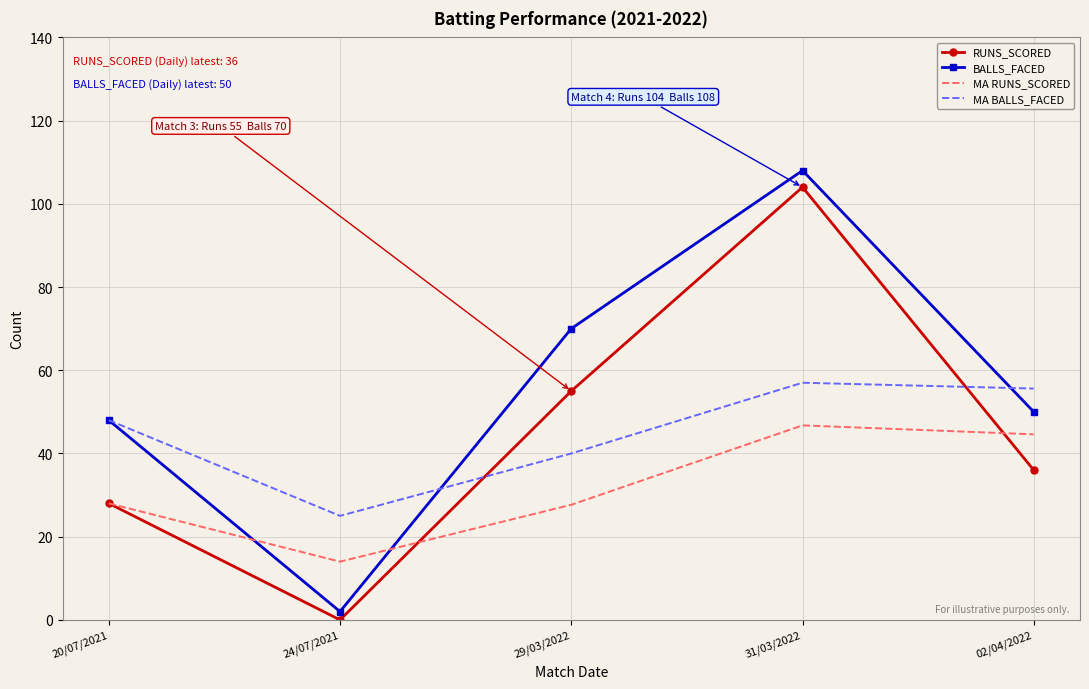

What is the sum of all BALLS_FACED values?

278.0